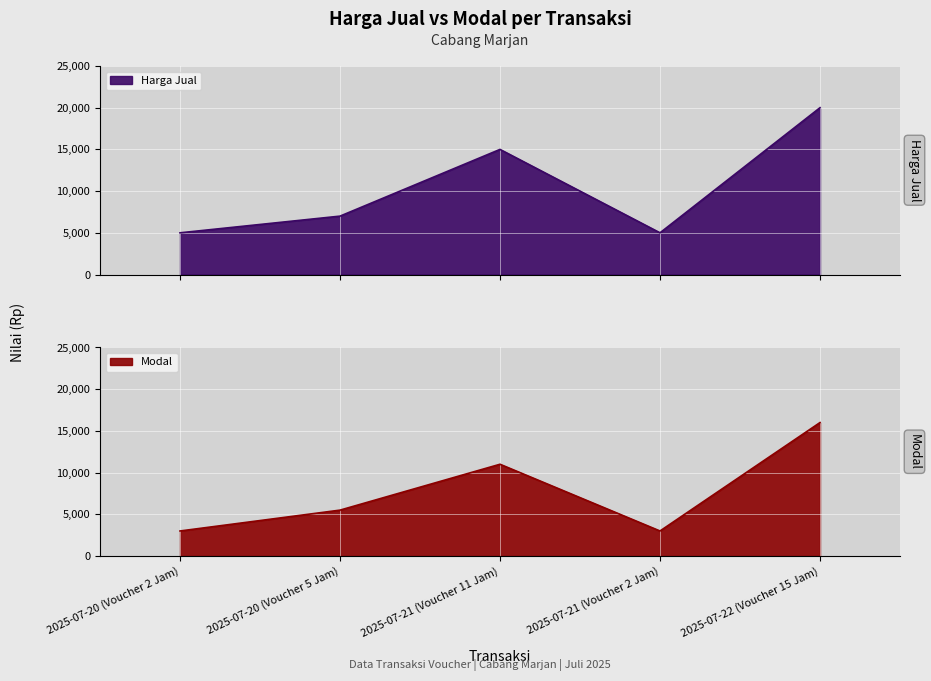

How many interior local valleys does the Harga Jual series have?

1